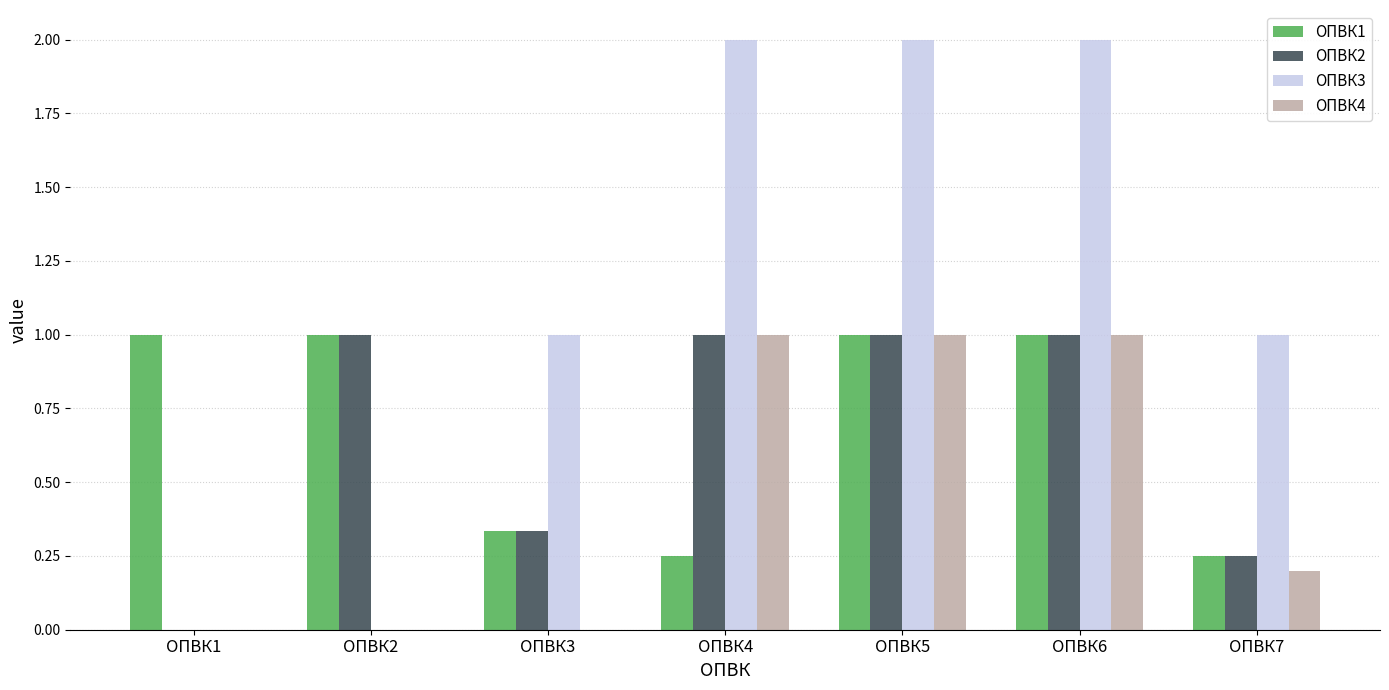

What is the maximum value for ОПВК1?

1.0